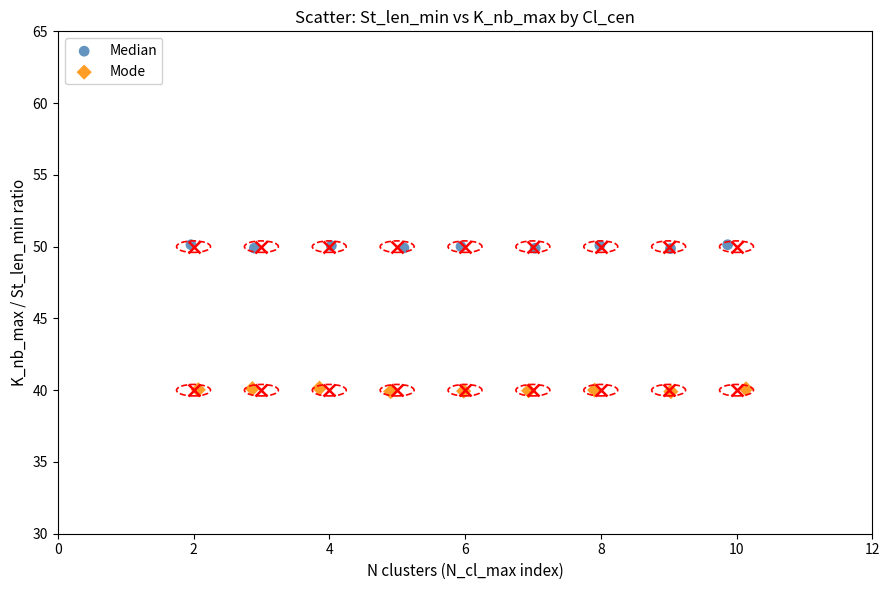

What are all the series names shown in the legend?

Median, Mode